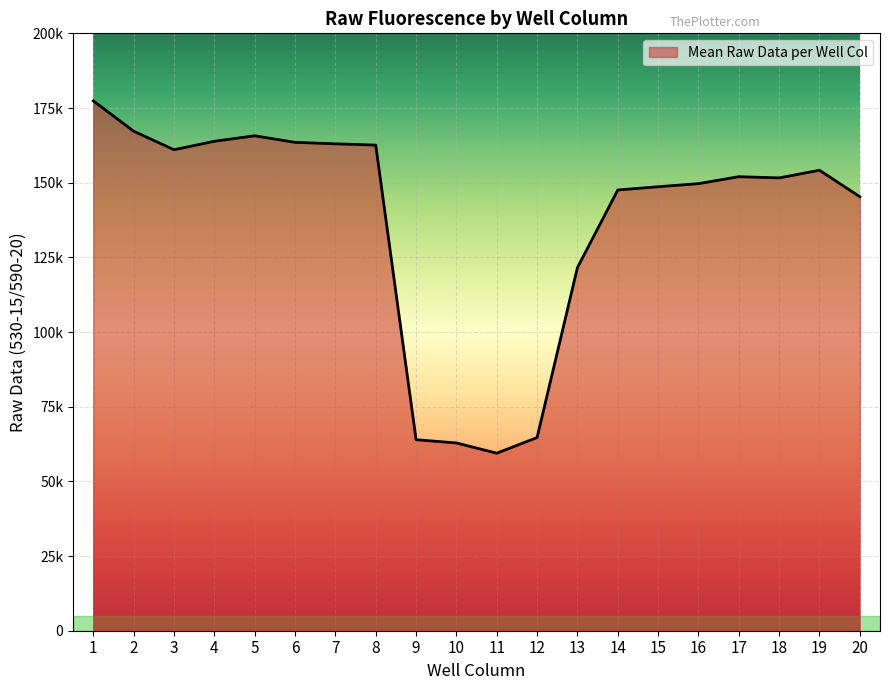

Does the chart have visible grid lines?

Yes